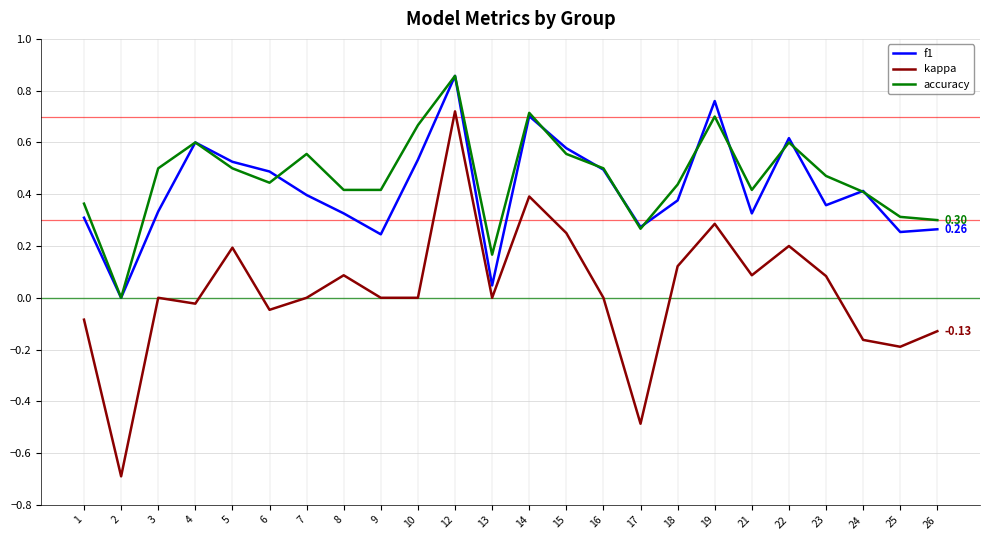

At 23, list the series in order from smallest to largest.

kappa, f1, accuracy